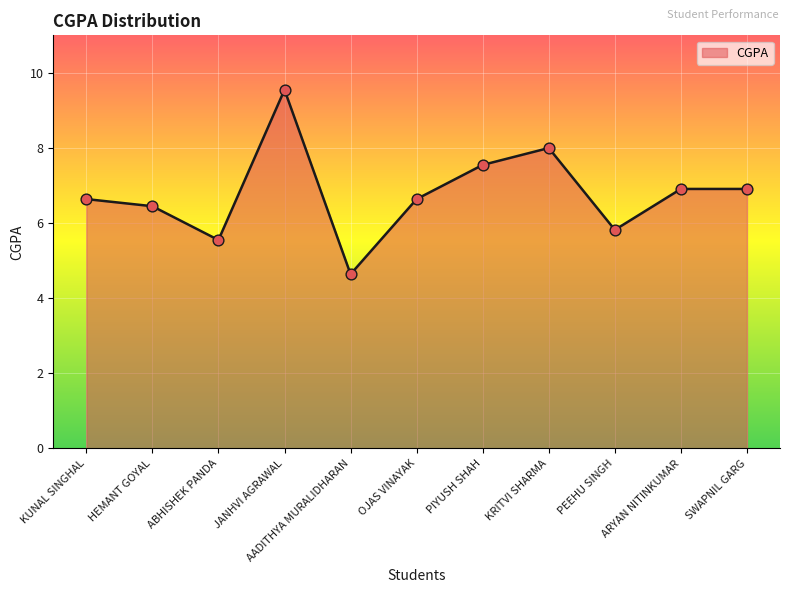

Approximately how many times larger is the value at AADITHYA MURALIDHARAN compared to OJAS VINAYAK?

0.7